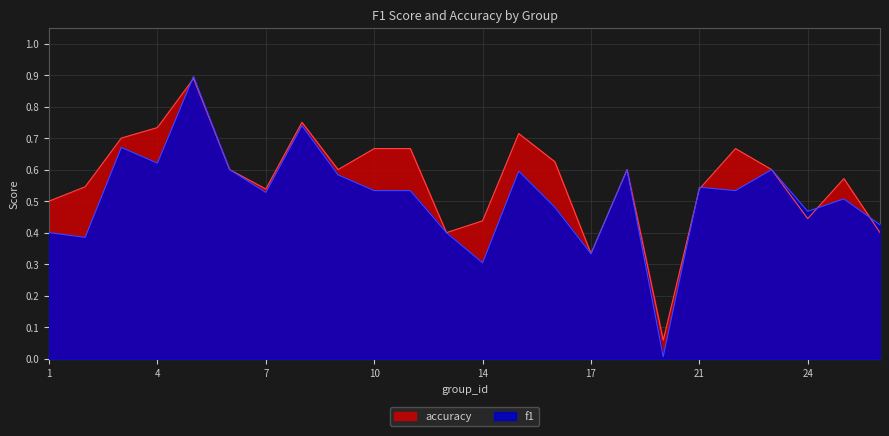

The f1 series shows 0.6 at 2. True or false?

False